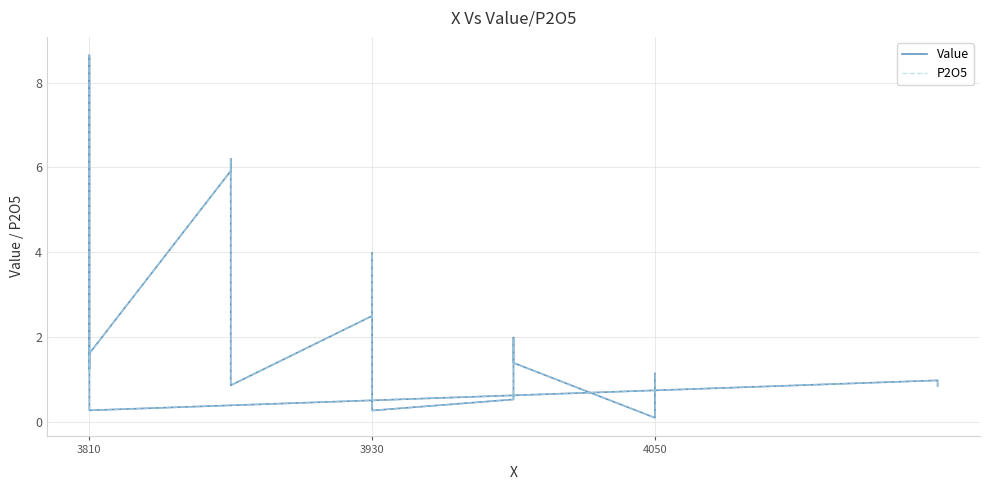

Does the chart have visible grid lines?

Yes